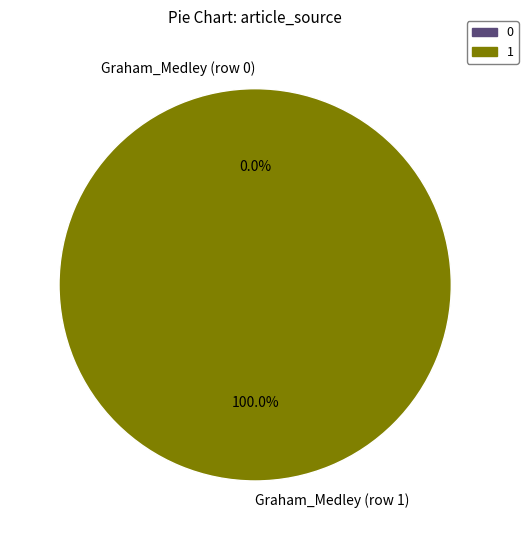

To the nearest percent, what is the difference between the largest and smallest slice percentages?

100%